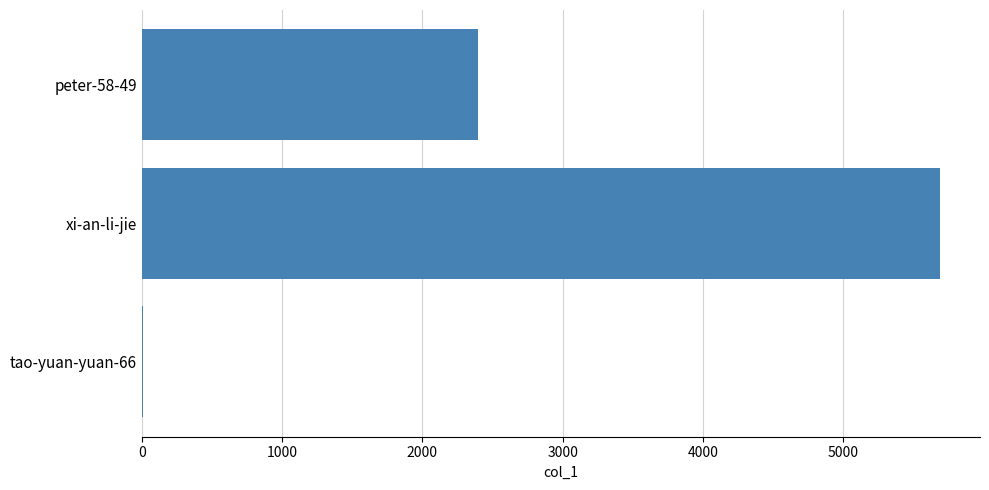

Which label corresponds to the largest value in the chart?

xi-an-li-jie